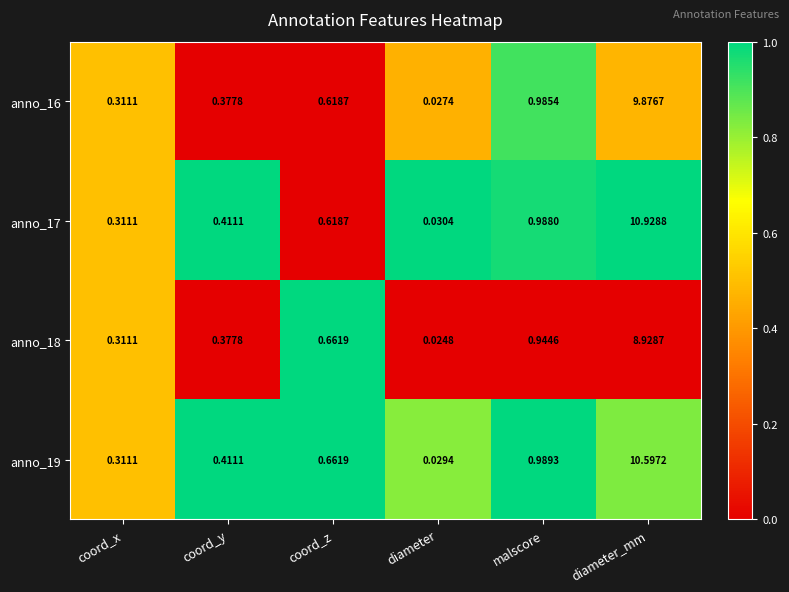

At which label does anno_17 reach its minimum?

diameter